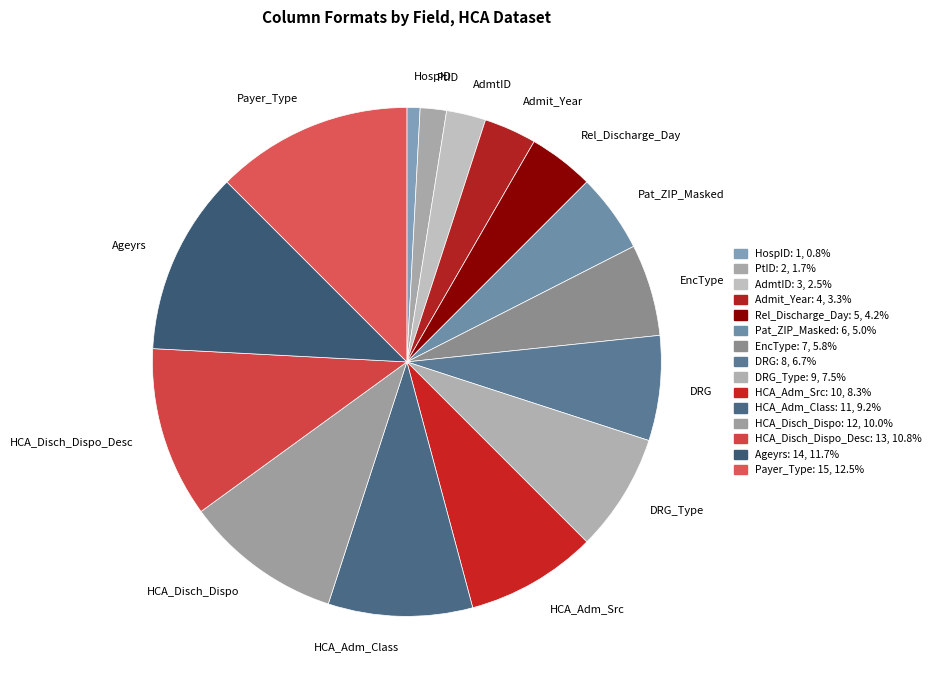

Do HCA_Disch_Dispo_Desc and Pat_ZIP_Masked together represent more than half of the pie?

No